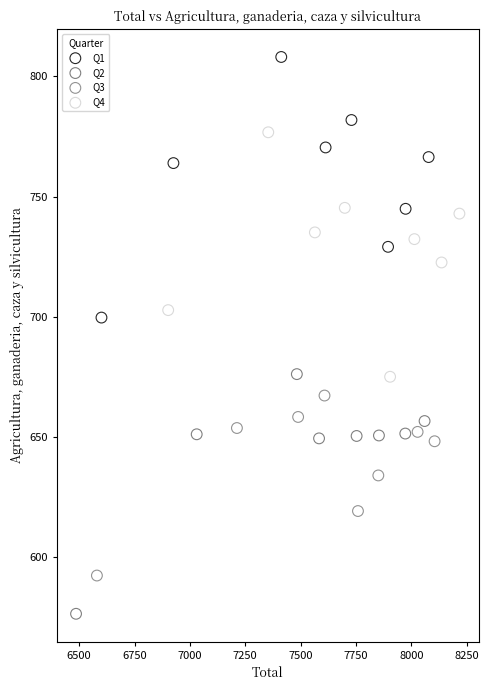

Which series reaches the minimum Y coordinate?

Q2